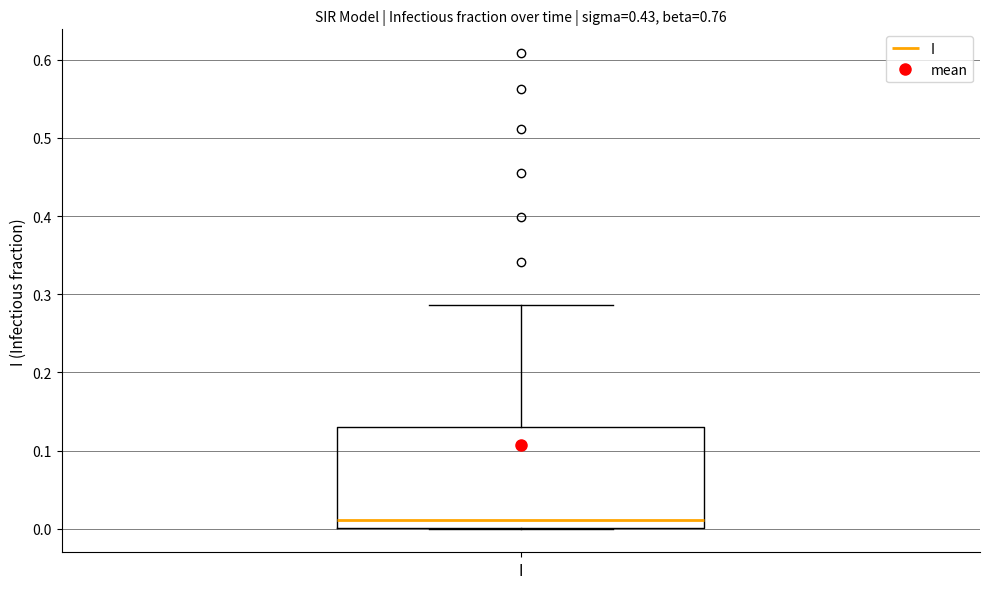

Where is the upper edge of the box for I on the y-axis? The values are not printed on the chart, so give them approximately, as read against the axis.

0.13